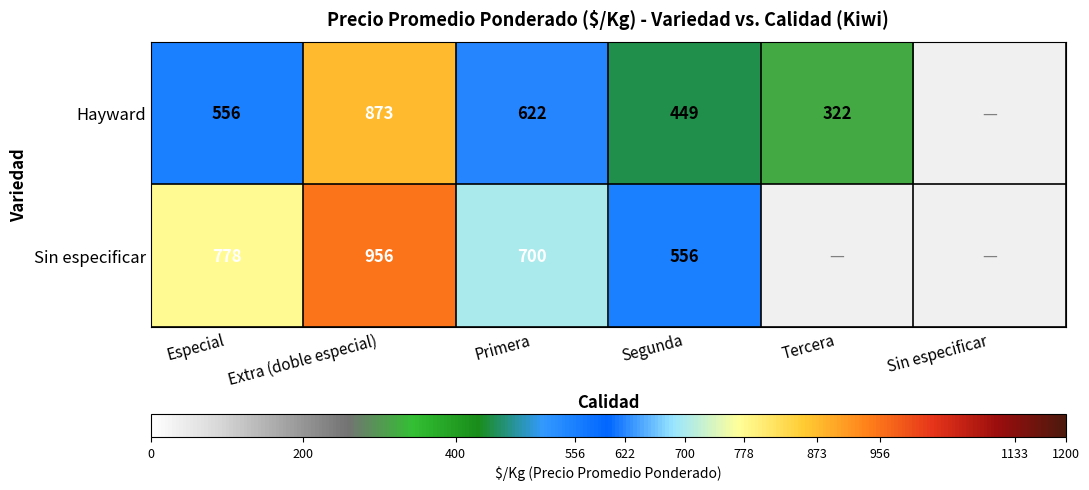

Is it true that Hayward equals 905 at Primera?

False